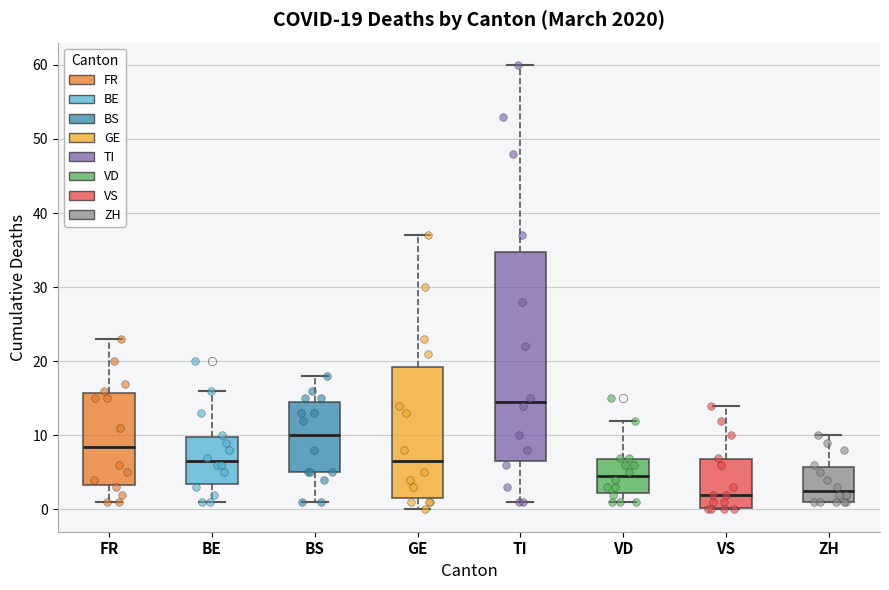

Which box is the tallest, from its lower edge to its upper edge?

TI